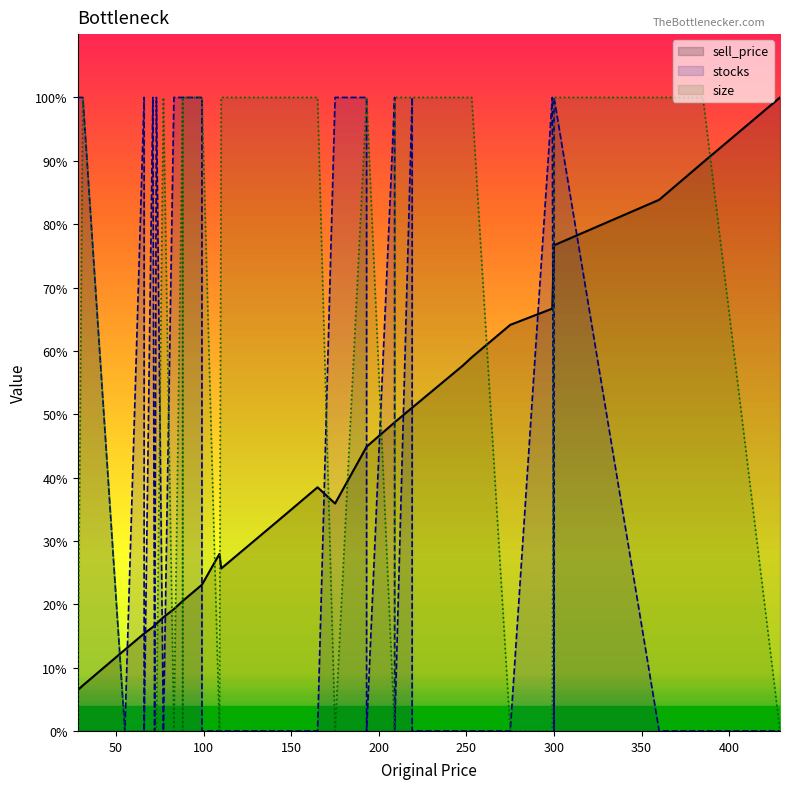

True or false: sell_price has a value of 465 at 300.

False